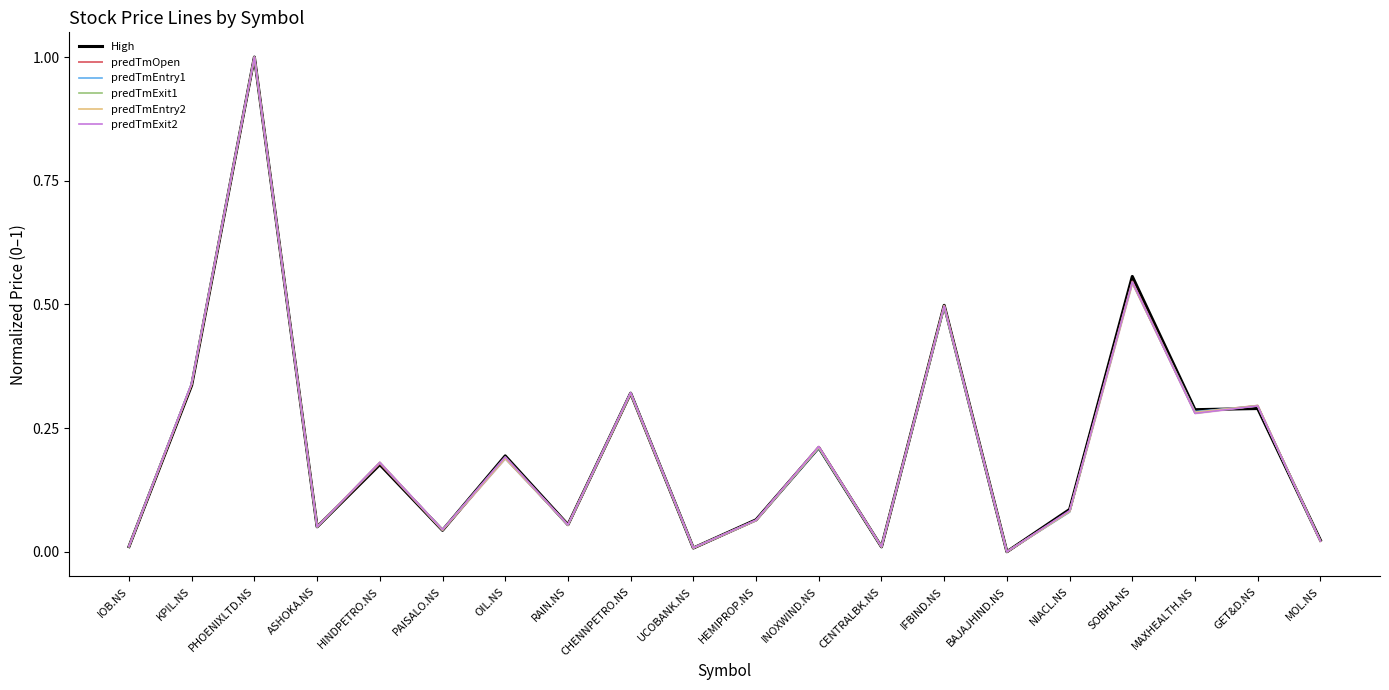

Reading left to right, transcribe all the data shown in this chart.

High: IOB.NS=0.0	KPIL.NS=0.3	PHOENIXLTD.NS=1.0	ASHOKA.NS=0.1	HINDPETRO.NS=0.2	PAISALO.NS=0.0	OIL.NS=0.2	RAIN.NS=0.1	CHENNPETRO.NS=0.3	UCOBANK.NS=0.0	HEMIPROP.NS=0.1	INOXWIND.NS=0.2	CENTRALBK.NS=0.0	IFBIND.NS=0.5	BAJAJHIND.NS=0.0	NIACL.NS=0.1	SOBHA.NS=0.6	MAXHEALTH.NS=0.3	GET&D.NS=0.3	MOL.NS=0.0
predTmOpen: IOB.NS=0.0	KPIL.NS=0.3	PHOENIXLTD.NS=1.0	ASHOKA.NS=0.1	HINDPETRO.NS=0.2	PAISALO.NS=0.0	OIL.NS=0.2	RAIN.NS=0.1	CHENNPETRO.NS=0.3	UCOBANK.NS=0.0	HEMIPROP.NS=0.1	INOXWIND.NS=0.2	CENTRALBK.NS=0.0	IFBIND.NS=0.5	BAJAJHIND.NS=0.0	NIACL.NS=0.1	SOBHA.NS=0.5	MAXHEALTH.NS=0.3	GET&D.NS=0.3	MOL.NS=0.0
predTmEntry1: IOB.NS=0.0	KPIL.NS=0.3	PHOENIXLTD.NS=1.0	ASHOKA.NS=0.1	HINDPETRO.NS=0.2	PAISALO.NS=0.0	OIL.NS=0.2	RAIN.NS=0.1	CHENNPETRO.NS=0.3	UCOBANK.NS=0.0	HEMIPROP.NS=0.1	INOXWIND.NS=0.2	CENTRALBK.NS=0.0	IFBIND.NS=0.5	BAJAJHIND.NS=0.0	NIACL.NS=0.1	SOBHA.NS=0.5	MAXHEALTH.NS=0.3	GET&D.NS=0.3	MOL.NS=0.0
predTmExit1: IOB.NS=0.0	KPIL.NS=0.3	PHOENIXLTD.NS=1.0	ASHOKA.NS=0.0	HINDPETRO.NS=0.2	PAISALO.NS=0.0	OIL.NS=0.2	RAIN.NS=0.1	CHENNPETRO.NS=0.3	UCOBANK.NS=0.0	HEMIPROP.NS=0.1	INOXWIND.NS=0.2	CENTRALBK.NS=0.0	IFBIND.NS=0.5	BAJAJHIND.NS=0.0	NIACL.NS=0.1	SOBHA.NS=0.5	MAXHEALTH.NS=0.3	GET&D.NS=0.3	MOL.NS=0.0
predTmEntry2: IOB.NS=0.0	KPIL.NS=0.3	PHOENIXLTD.NS=1.0	ASHOKA.NS=0.1	HINDPETRO.NS=0.2	PAISALO.NS=0.0	OIL.NS=0.2	RAIN.NS=0.1	CHENNPETRO.NS=0.3	UCOBANK.NS=0.0	HEMIPROP.NS=0.1	INOXWIND.NS=0.2	CENTRALBK.NS=0.0	IFBIND.NS=0.5	BAJAJHIND.NS=0.0	NIACL.NS=0.1	SOBHA.NS=0.5	MAXHEALTH.NS=0.3	GET&D.NS=0.3	MOL.NS=0.0
predTmExit2: IOB.NS=0.0	KPIL.NS=0.3	PHOENIXLTD.NS=1.0	ASHOKA.NS=0.1	HINDPETRO.NS=0.2	PAISALO.NS=0.0	OIL.NS=0.2	RAIN.NS=0.1	CHENNPETRO.NS=0.3	UCOBANK.NS=0.0	HEMIPROP.NS=0.1	INOXWIND.NS=0.2	CENTRALBK.NS=0.0	IFBIND.NS=0.5	BAJAJHIND.NS=0.0	NIACL.NS=0.1	SOBHA.NS=0.5	MAXHEALTH.NS=0.3	GET&D.NS=0.3	MOL.NS=0.0